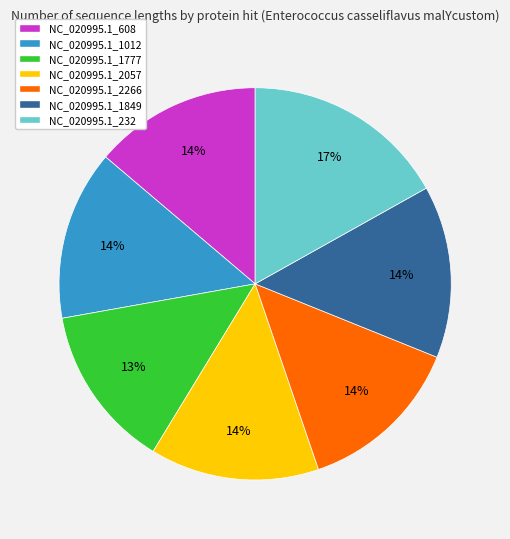

Is the sum of NC_020995.1_1849 and NC_020995.1_608 greater than half?

No